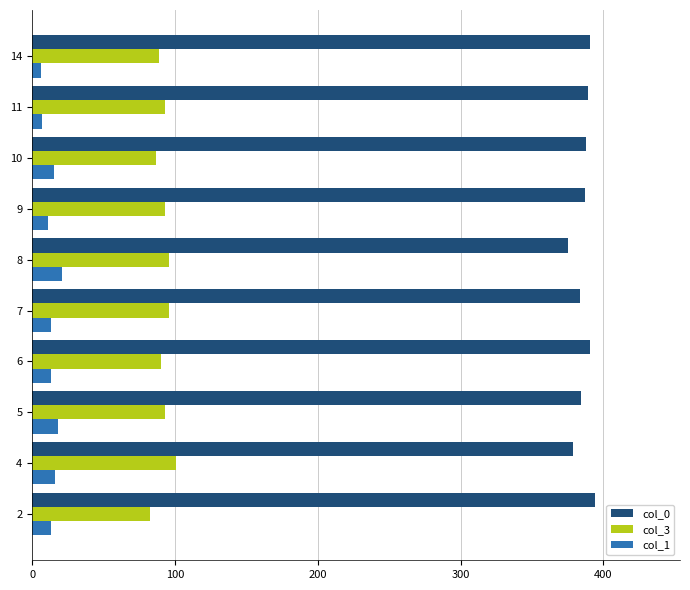

What is the highest value of the col_0 series?

394.5